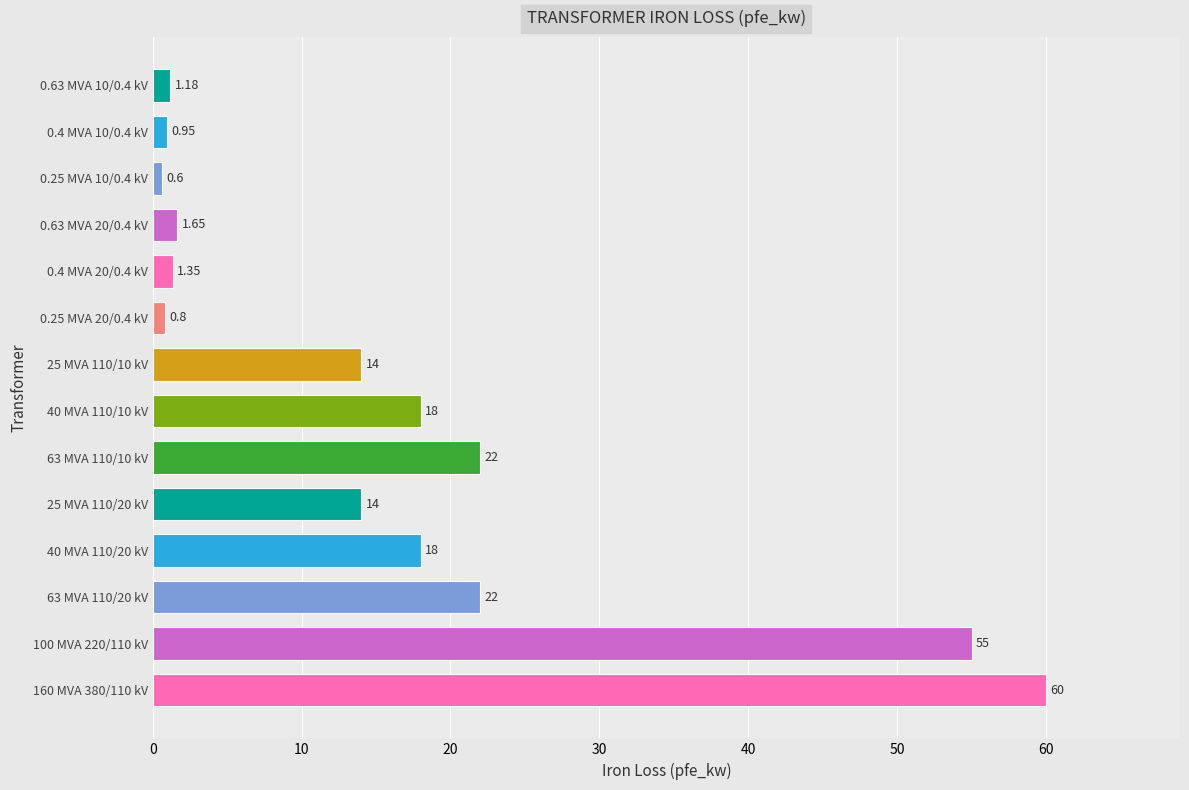

How many series are shown in this chart?

1